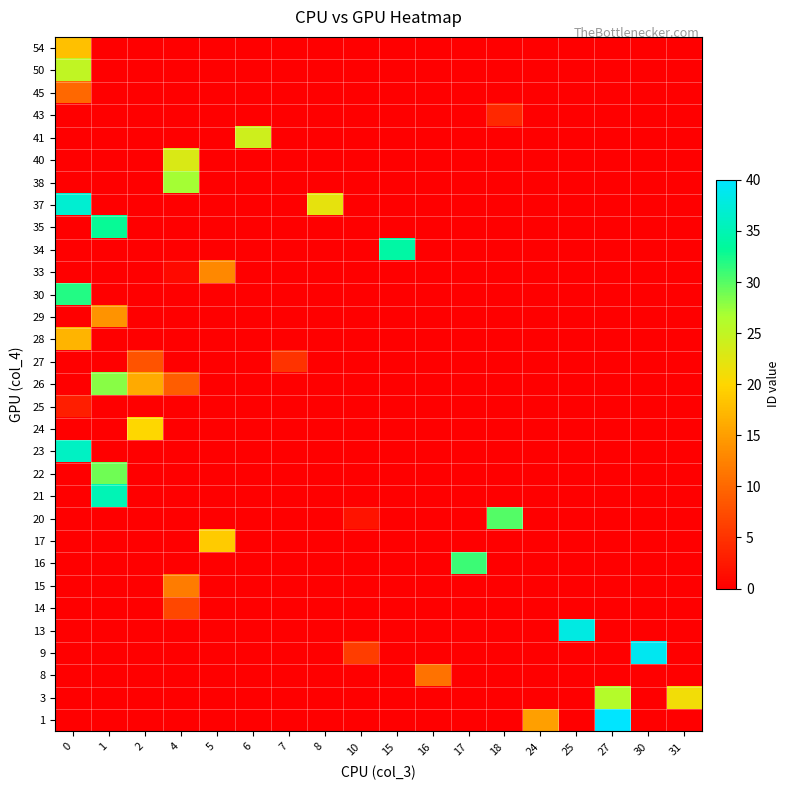

At how many categories does at least one series exceed 8?

16